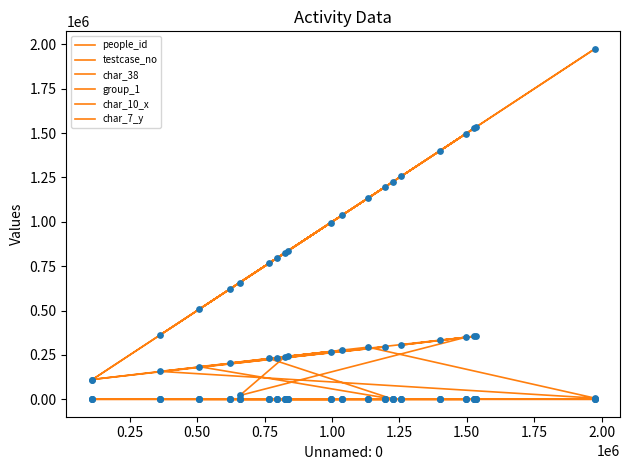

Which series reaches the minimum Y coordinate?

char_38